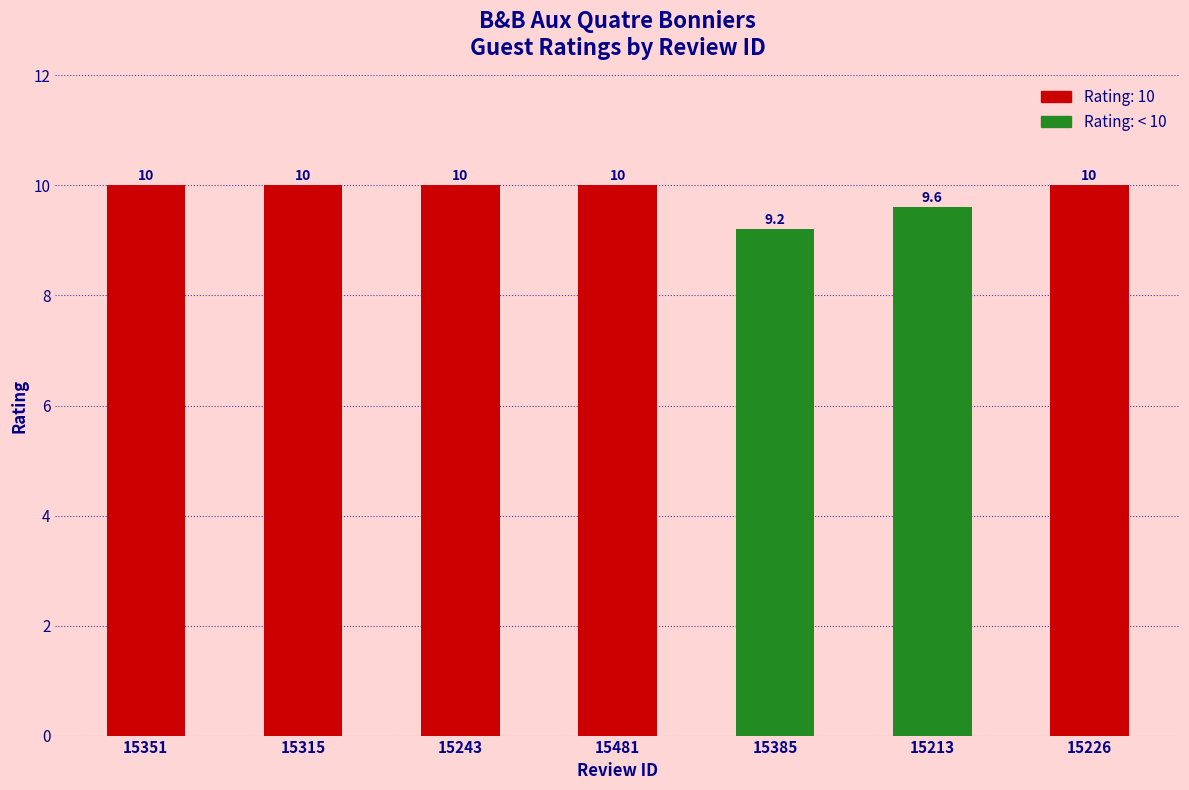

How many bars are there in total?

7